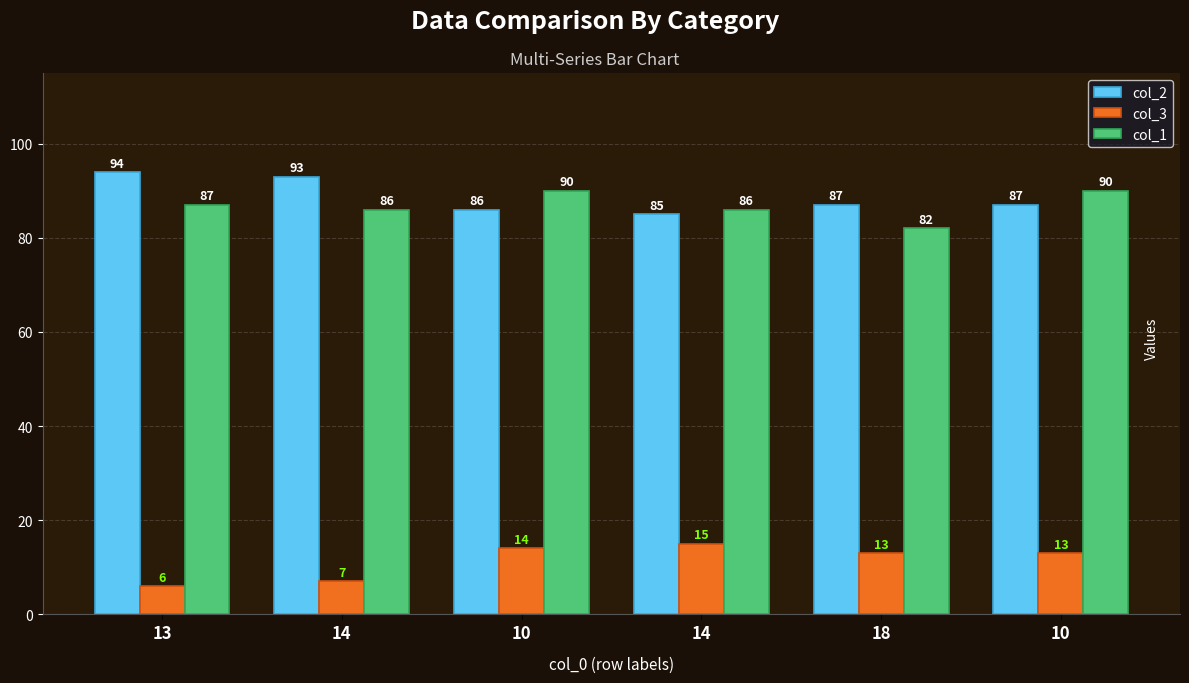

Does the chart contain any negative values?

No